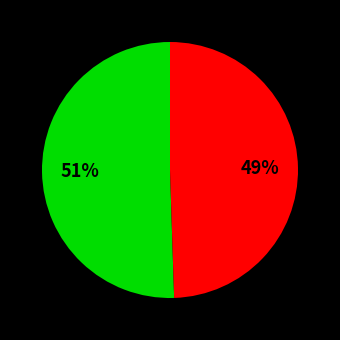

To the nearest percent, what is the average slice percentage?

50%